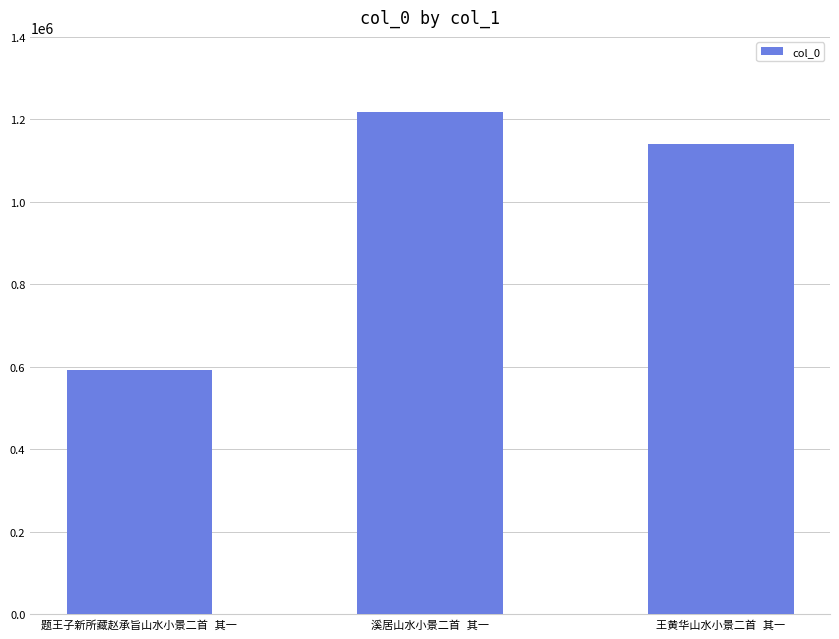

Reading right to left, what are all the values shown in this chart?

1139191	1216805	591601